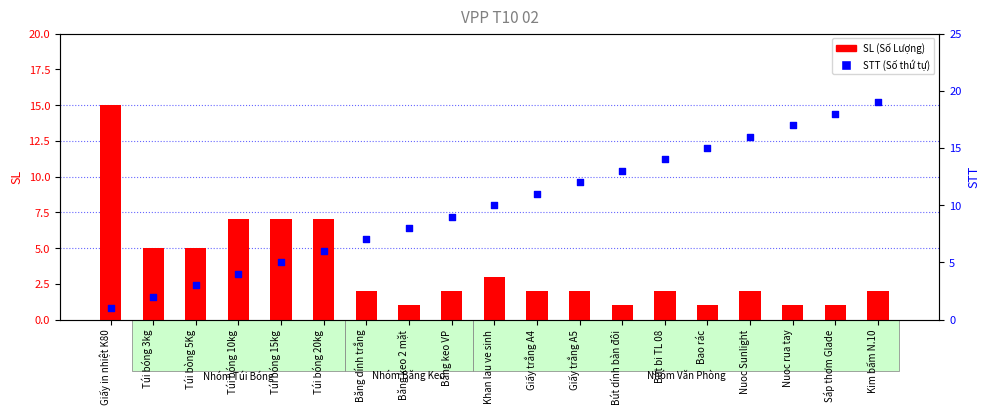

Which series has the largest total across all categories?

STT